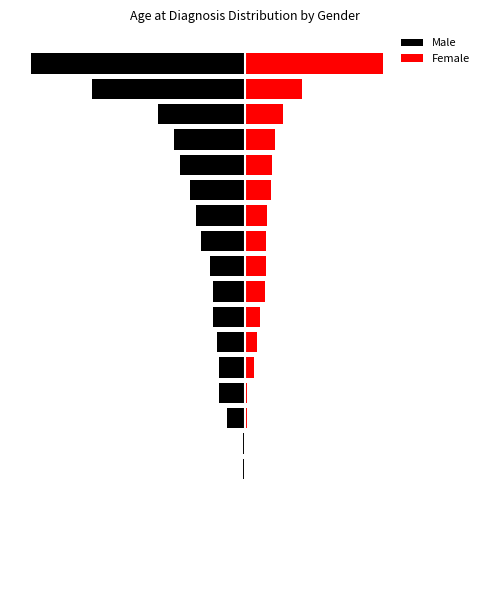

What is the total value across all series at 0?

-7